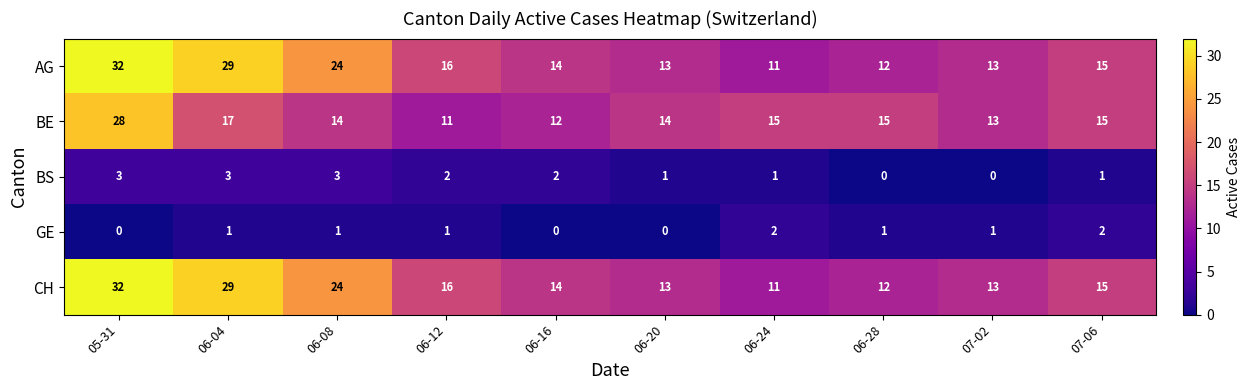

Read the BS value at 05-31.

3